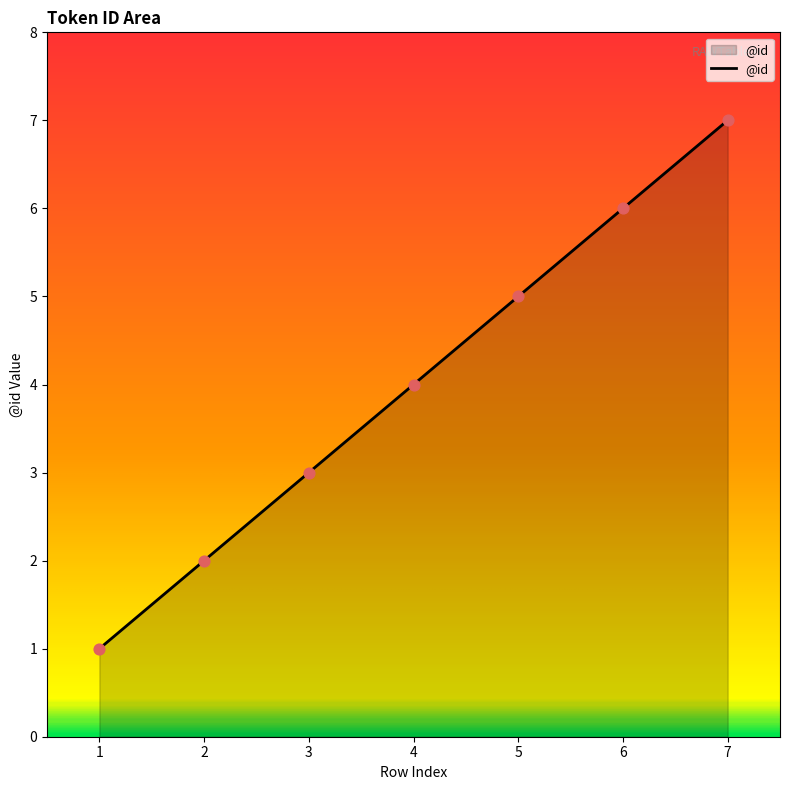

What is the change in value from 2 to 6?

+4